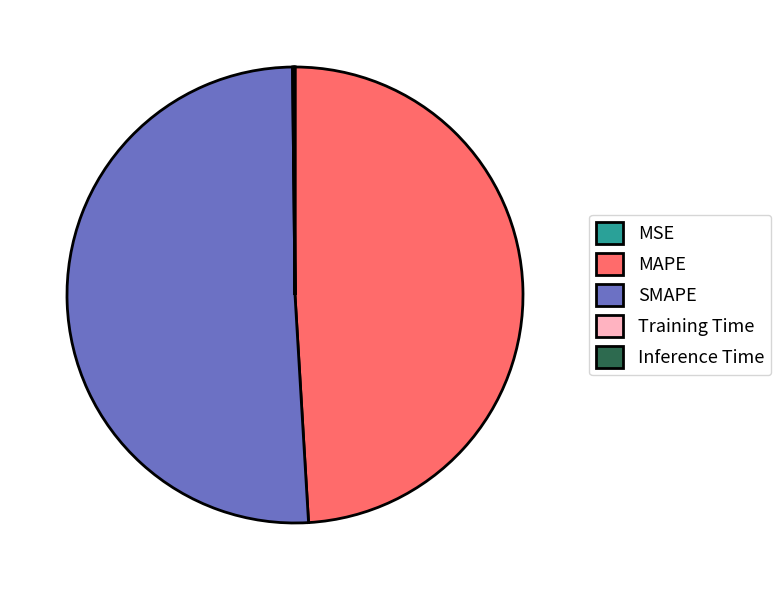

Does SMAPE account for over 50% of the chart?

Yes